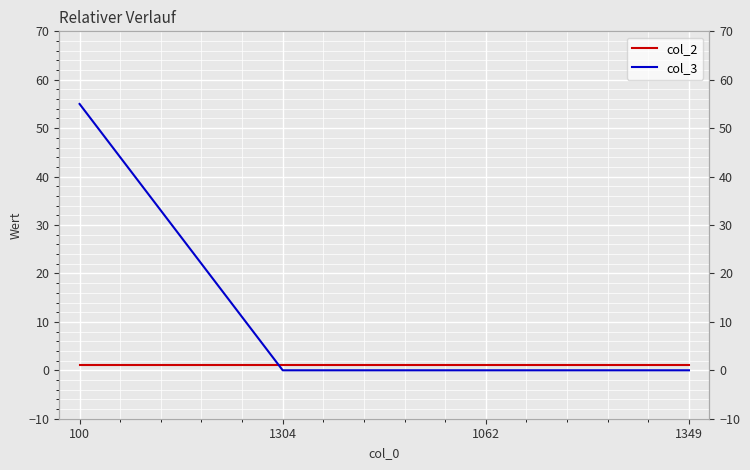

True or false: col_2 and col_3 cross at least once.

True